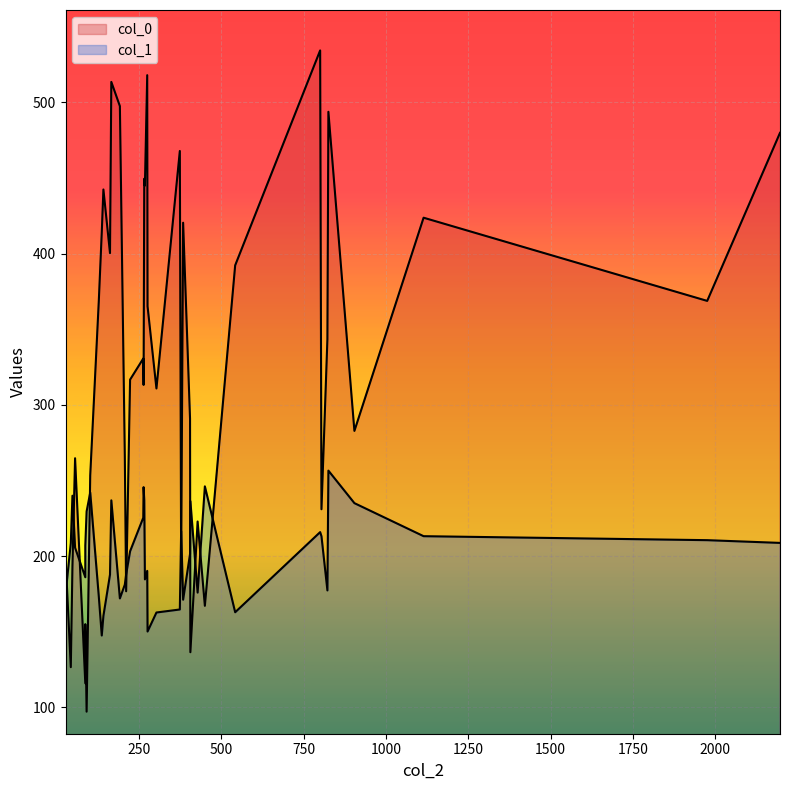

Reading left to right, what are all the values shown in this chart?

col_0: 276=365.2	137=414.0	542=392.2	303=310.8	142=442.3	374=467.8	384=420.4	822=343.3	428=222.9	192=497.4	128=368.6	27=199.3	207=266.1	268=444.9	211=176.8	87=116.0	162=400.3	275=517.9	2196=479.8	1975=368.7	405=290.9	223=316.7	1114=423.7	804=231.0	800=534.3	87=155.0	56=264.7	43=126.6	378=193.6	263=330.6	904=282.8	91=97.2	406=136.5	266=449.5	166=513.4	450=167.2	48=193.2	102=253.4	264=313.2	825=493.7
col_1: 276=150.2	137=147.5	542=162.9	303=162.7	142=160.5	374=164.7	384=171.2	822=177.3	428=175.9	192=172.0	128=173.3	27=174.7	207=181.2	268=184.6	211=187.9	87=186.1	162=187.8	275=190.3	2196=208.7	1975=210.6	405=201.4	223=203.2	1114=213.2	804=213.1	800=215.9	87=206.9	56=205.6	43=208.6	378=216.6	263=225.4	904=235.0	91=229.6	406=236.4	266=236.9	166=236.9	450=246.1	48=239.9	102=242.1	264=245.6	825=256.5